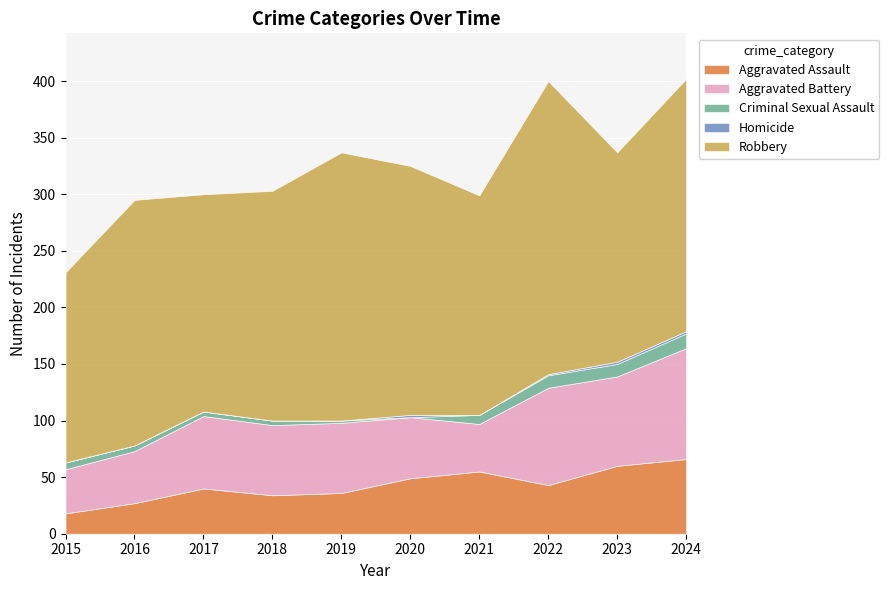

What is the spread (max minus min) of values at 2021?

194